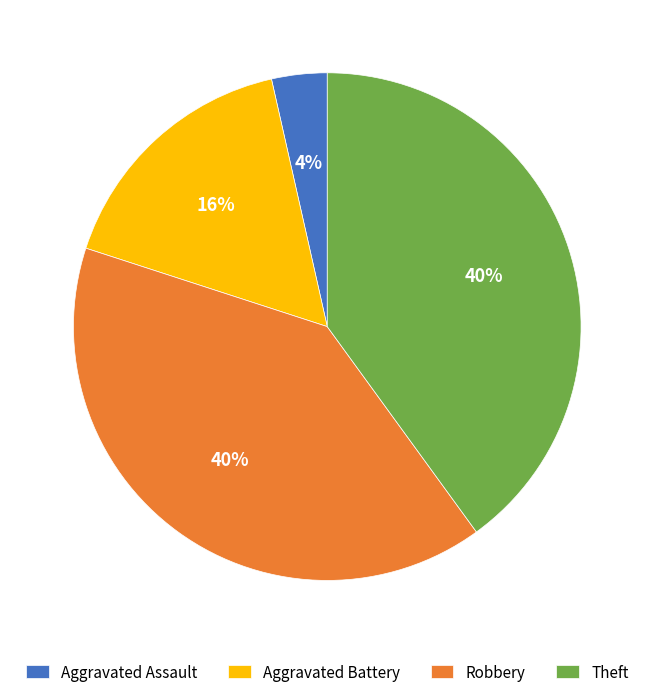

How many segments does this pie chart have?

4